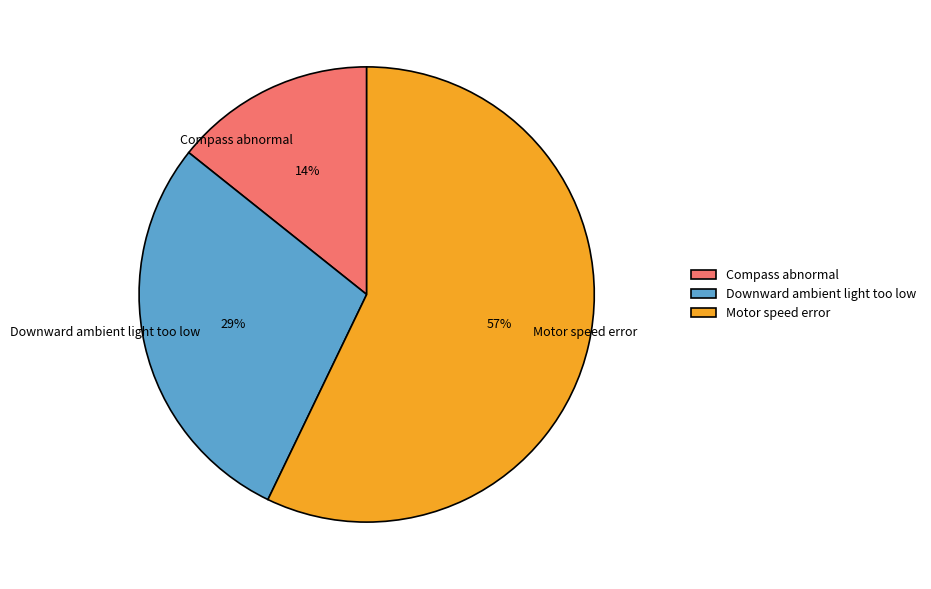

Which category accounts for the majority?

Motor speed error